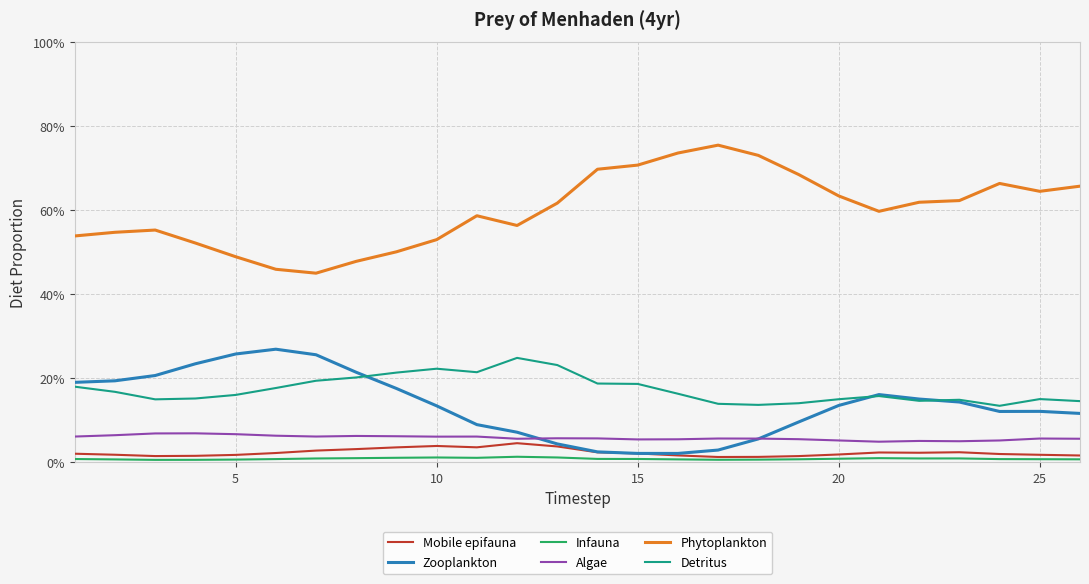

What is the minimum value for Phytoplankton?

0.5